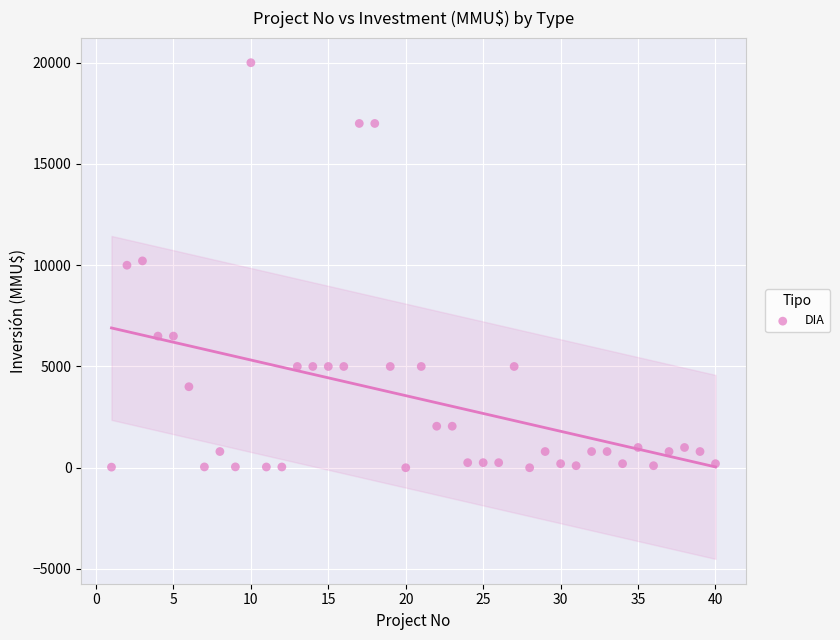

What is the range of X values (max minus min)?

39